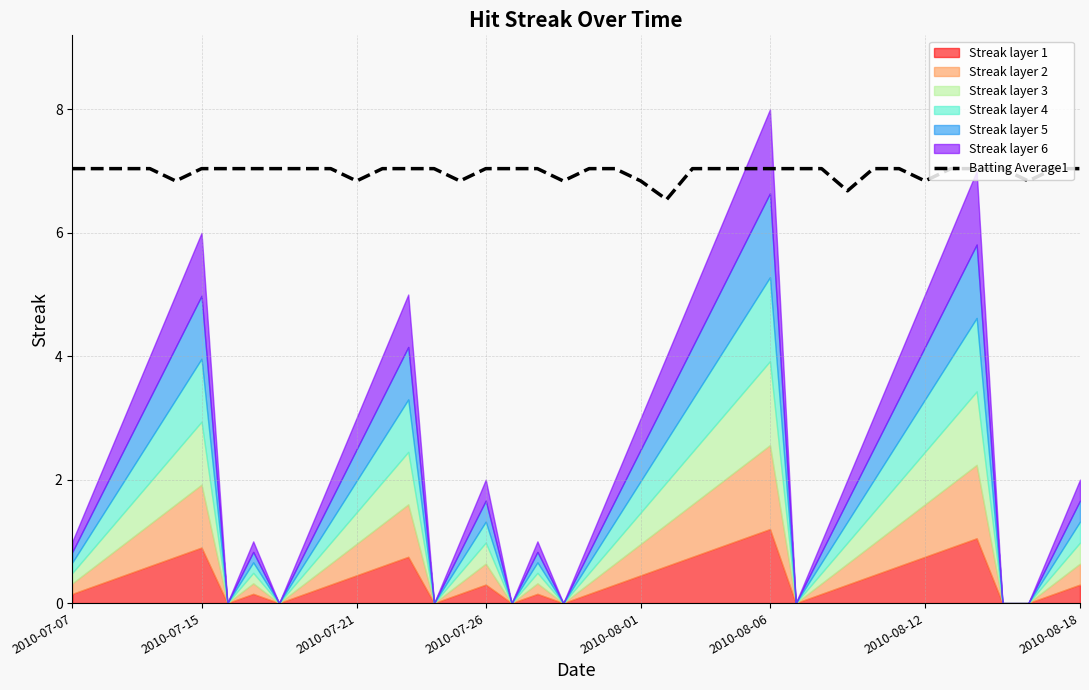

At which label does the data first exceed 7?

2010-07-07